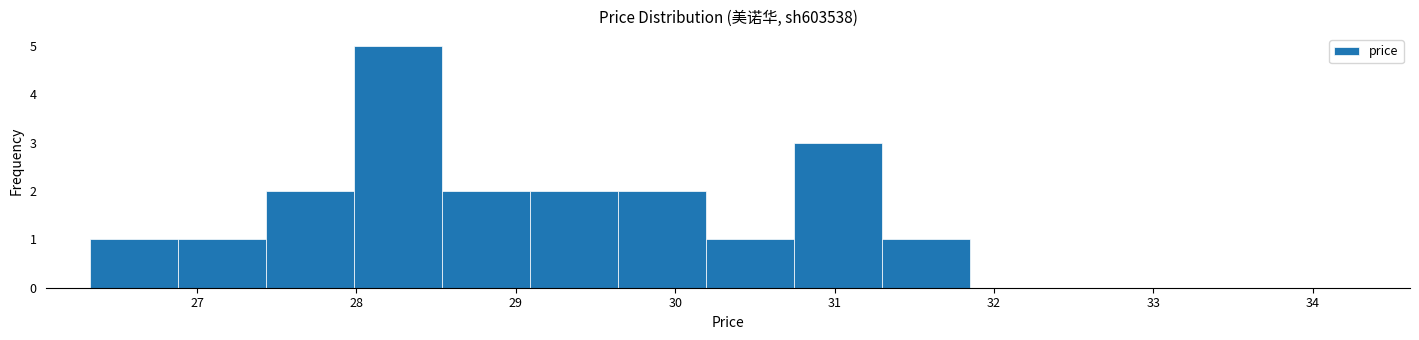

Reading left to right, list every bar in this chart as the range it spans on the x-axis followed by its height. Neither the bar edges nor the heights are printed on the chart, so give them approximately, as read against the axes.

26.3 to 26.9: 1
26.9 to 27.4: 1
27.4 to 28.0: 2
28.0 to 28.5: 5
28.5 to 29.1: 2
29.1 to 29.6: 2
29.6 to 30.2: 2
30.2 to 30.7: 1
30.7 to 31.3: 3
31.3 to 31.9: 1